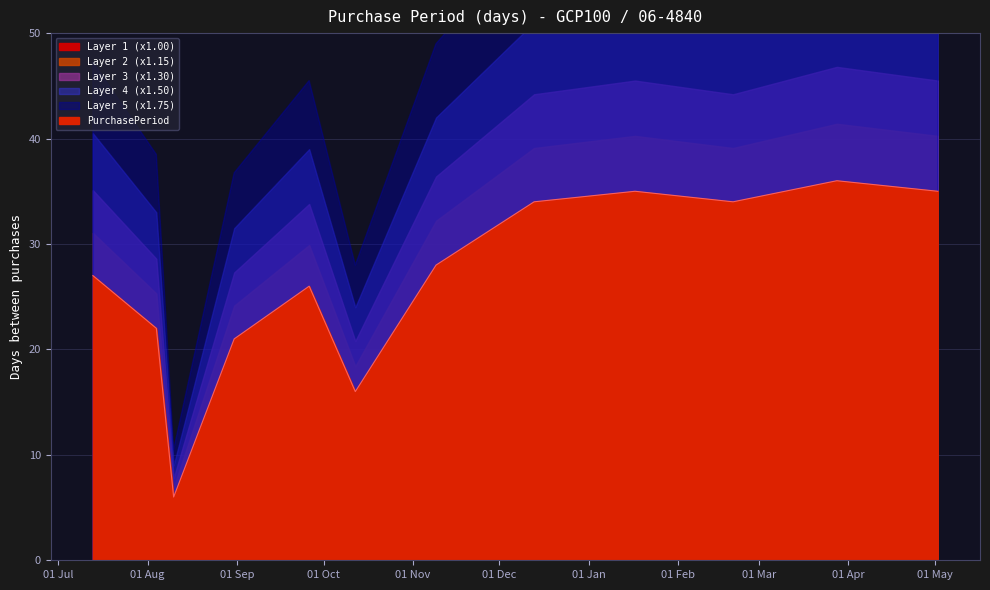

What is the greatest value displayed?

36